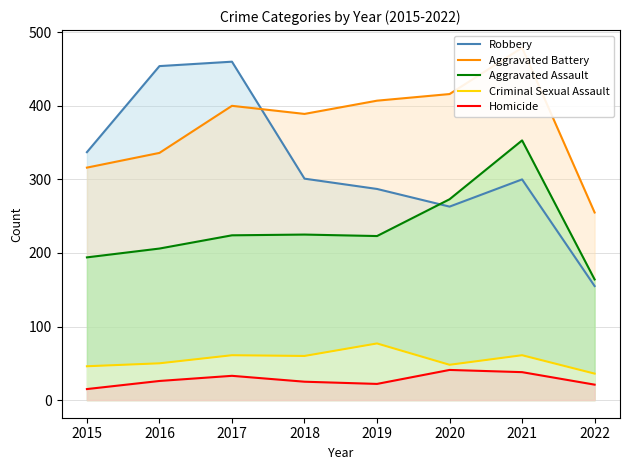

At which category does Aggravated Assault reach its first local valley?

2019